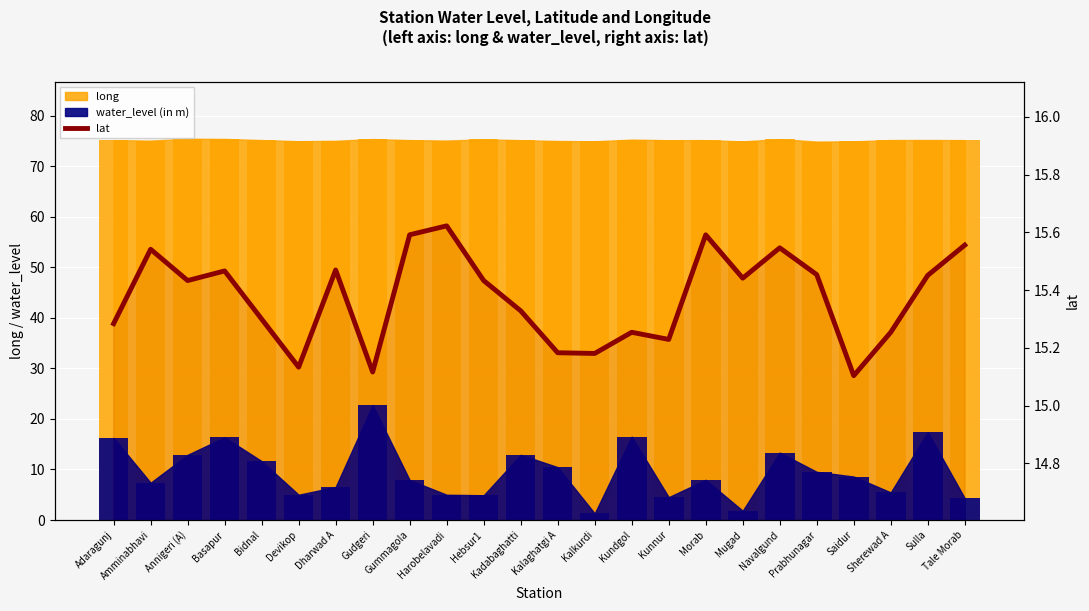

Between Gummagola and Saidur, which is larger?

Gummagola